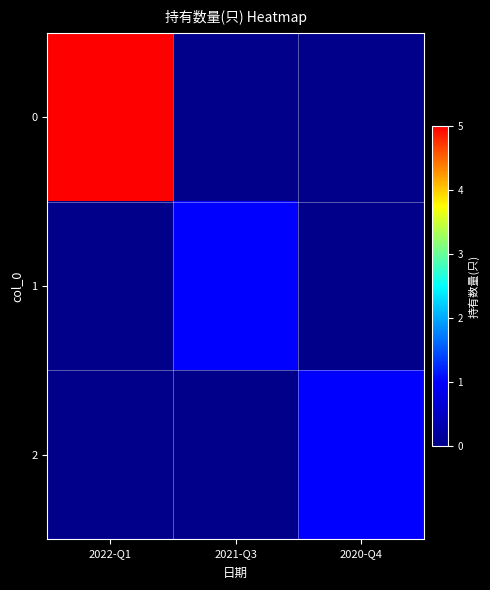

Reading left to right, transcribe all the data shown in this chart.

0: 2022-Q1=5	2021-Q3=0	2020-Q4=0
1: 2022-Q1=0	2021-Q3=1	2020-Q4=0
2: 2022-Q1=0	2021-Q3=0	2020-Q4=1